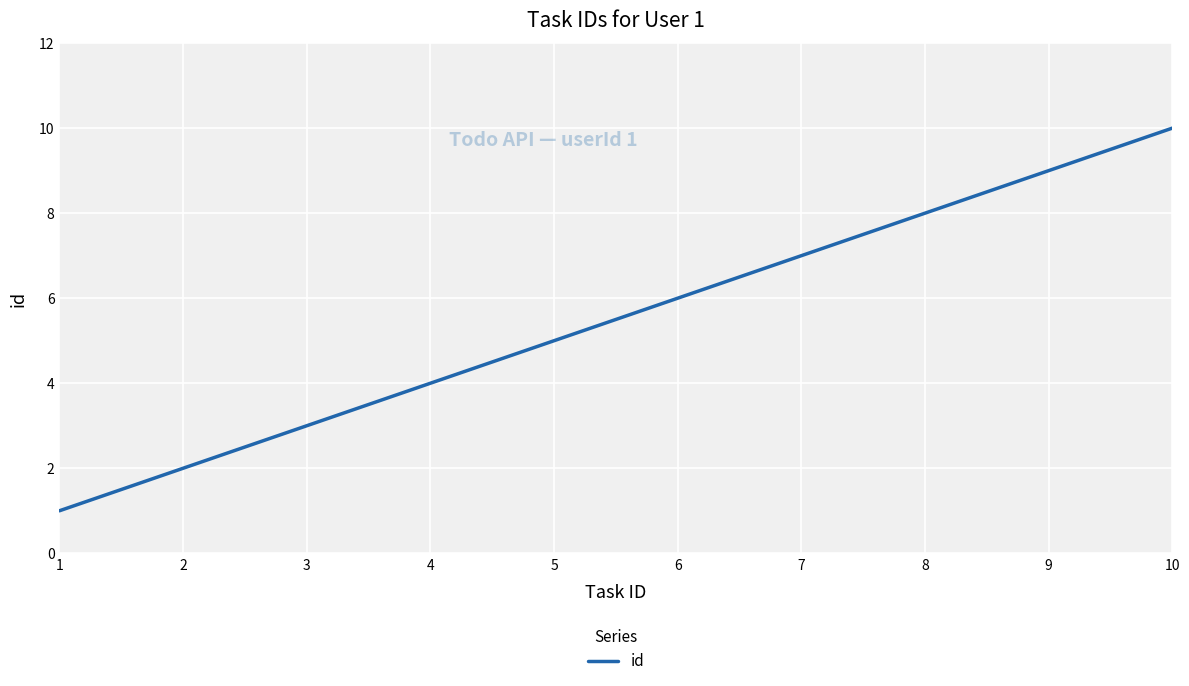

Read the value at 9.

9